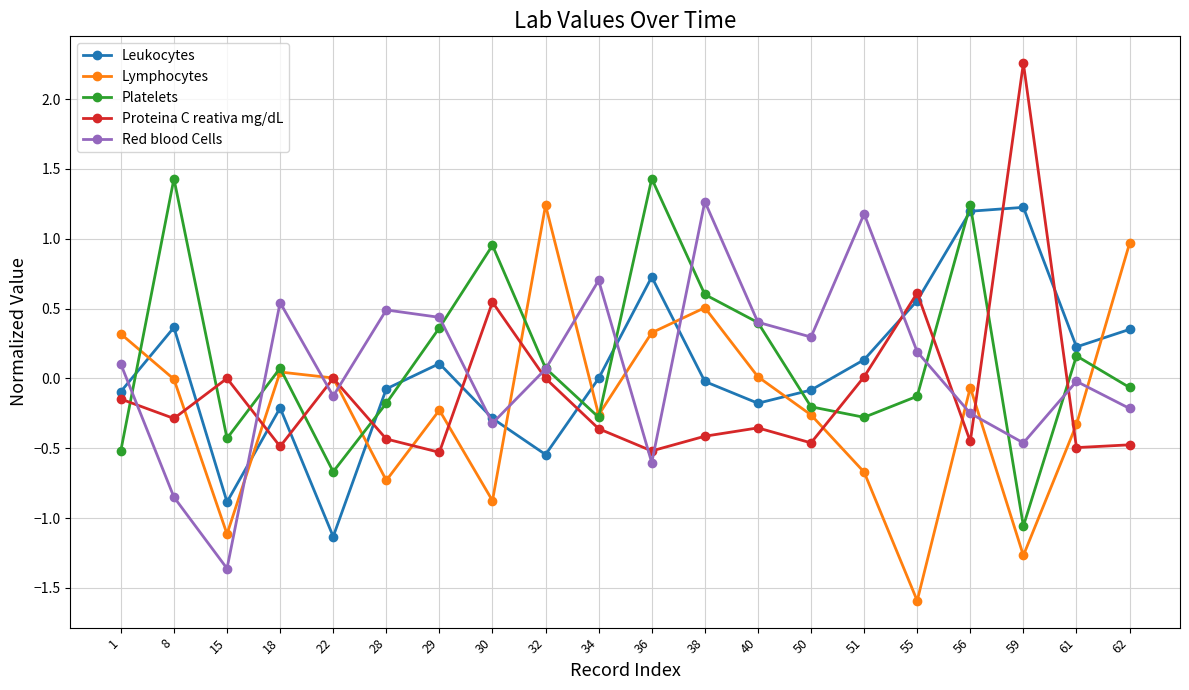

Is the value of Red blood Cells at 30 greater than the value of Proteina C reativa mg/dL at 59?

No